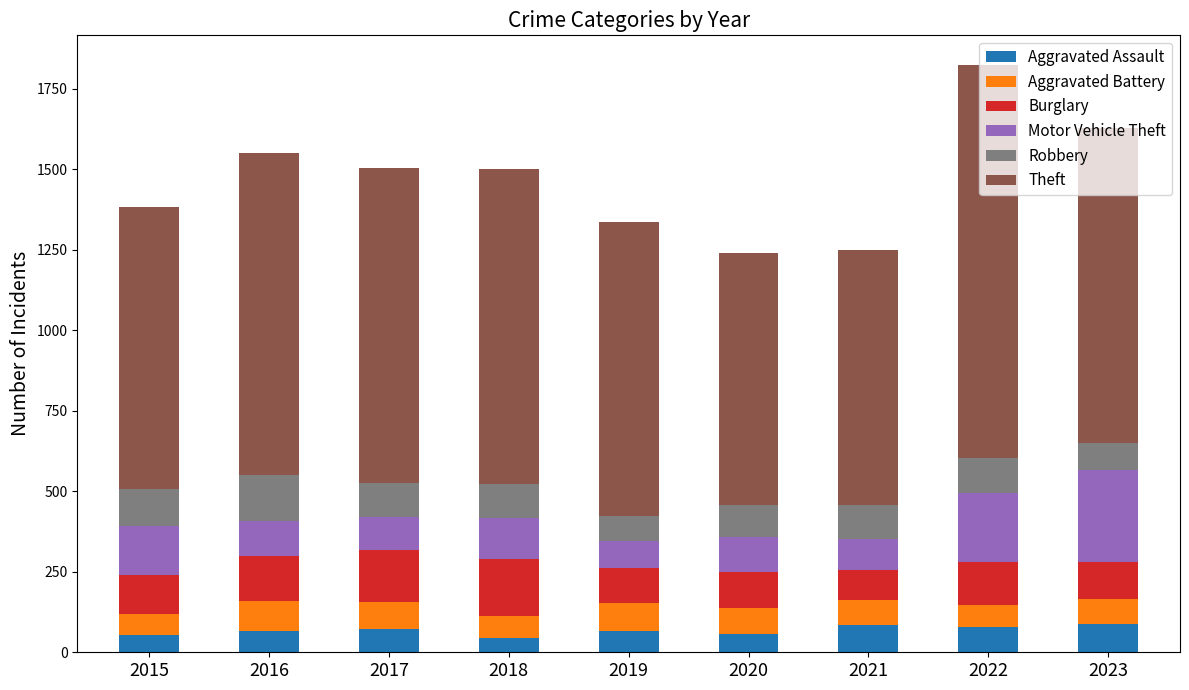

Is it true that Aggravated Assault equals 77 at 2022?

True